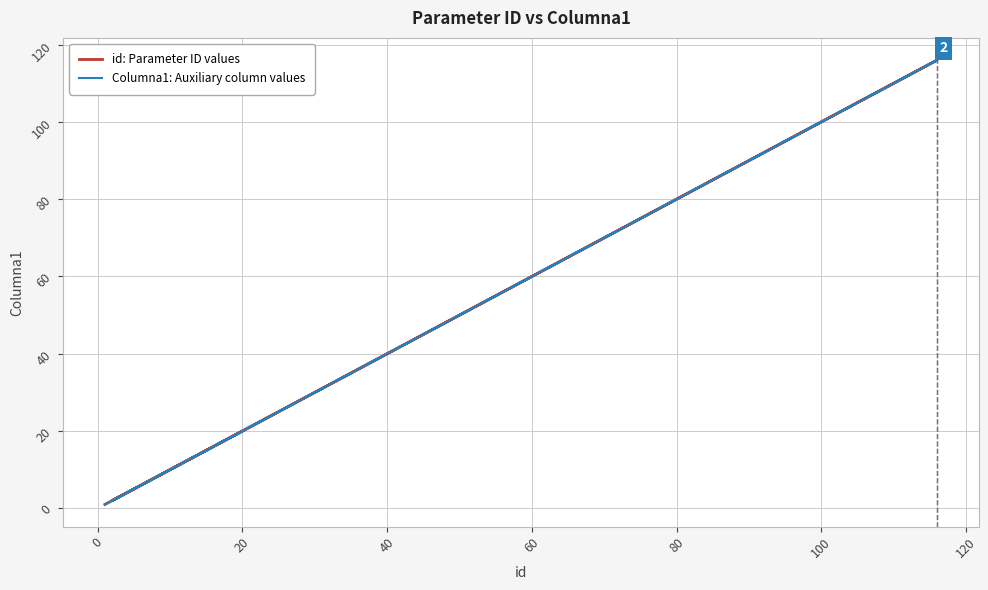

What are all the series names shown in the legend?

id: Parameter ID values, Columna1: Auxiliary column values